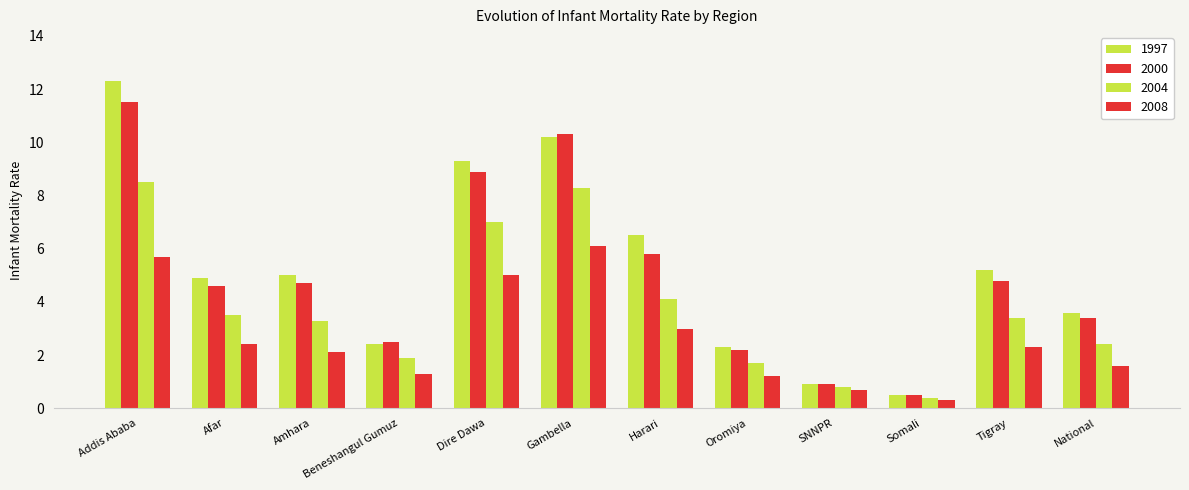

What position from the right is Oromiya?

5